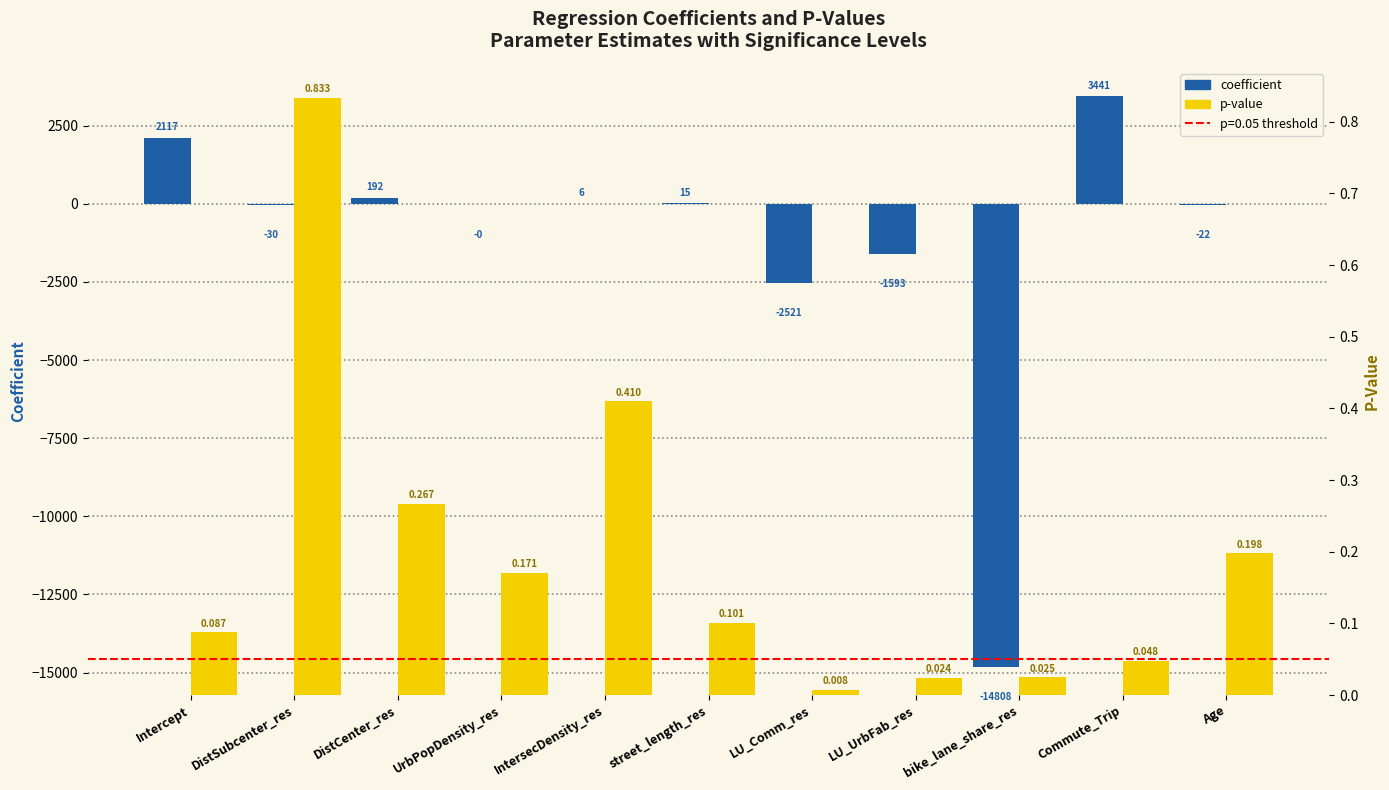

Count the number of data series in this chart.

2